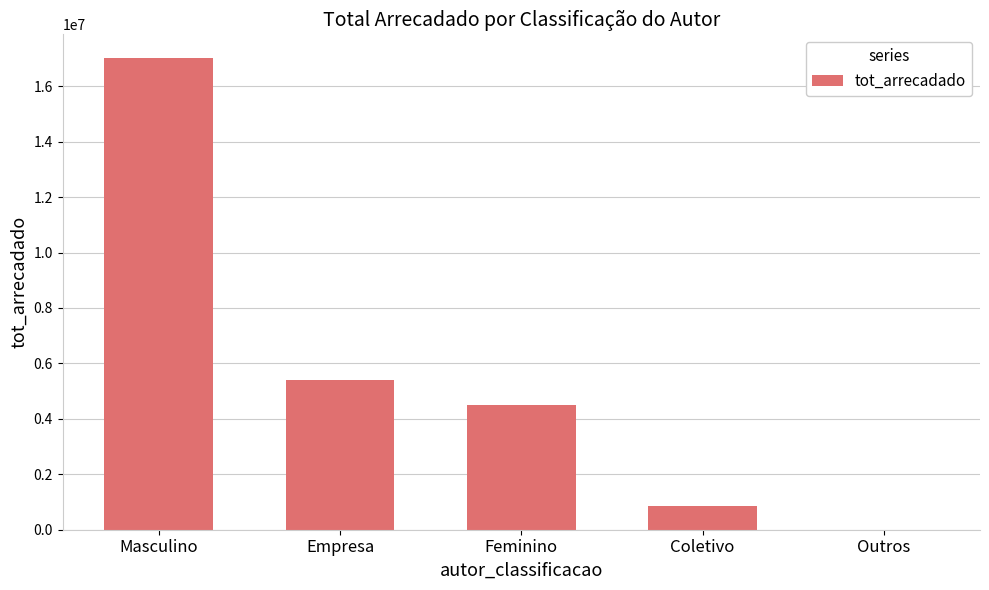

What is the sum of all values?

27805556.6